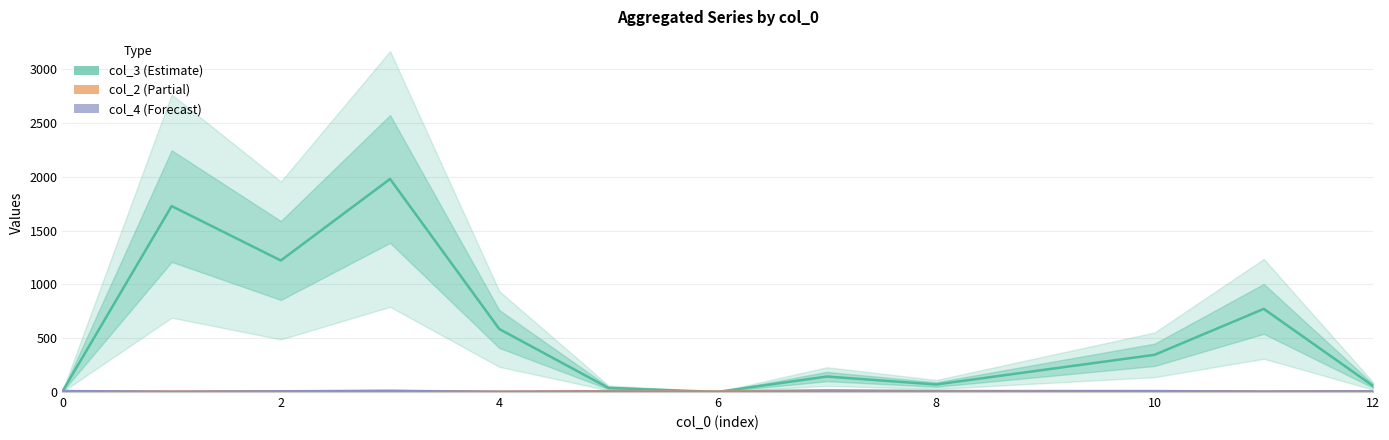

The col_4 (Forecast) series shows 5 at 7. True or false?

True